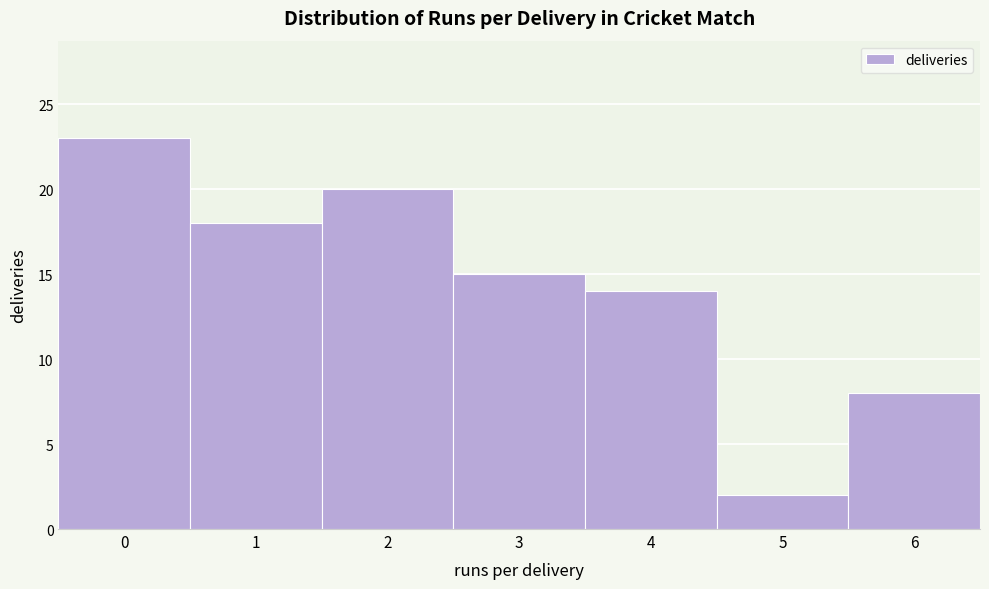

Reading left to right, what are all the values shown in this chart?

23	18	20	15	14	2	8